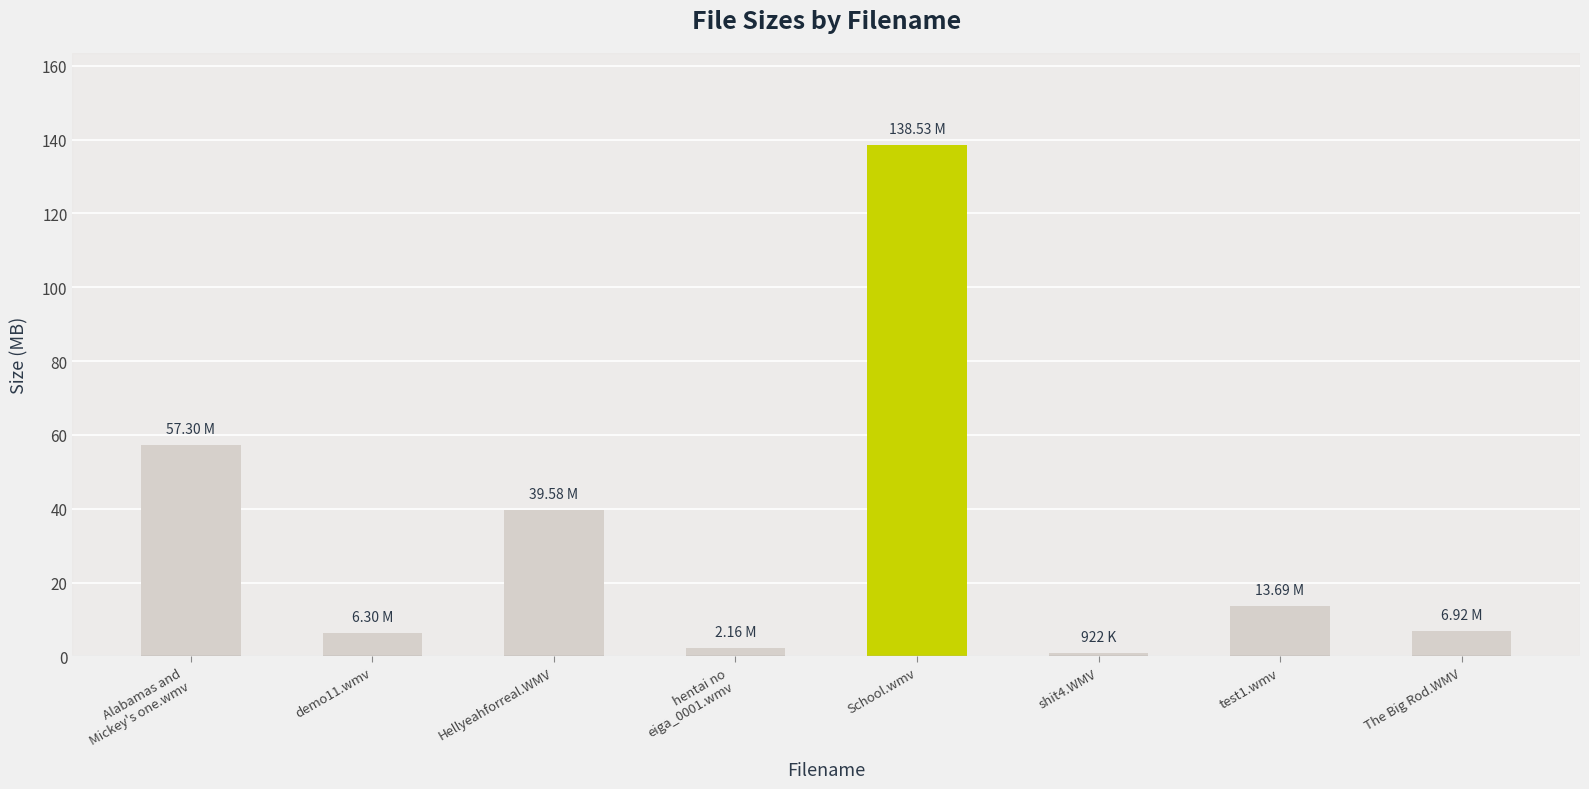

What is the label of the 5th bar from the left?

School.wmv